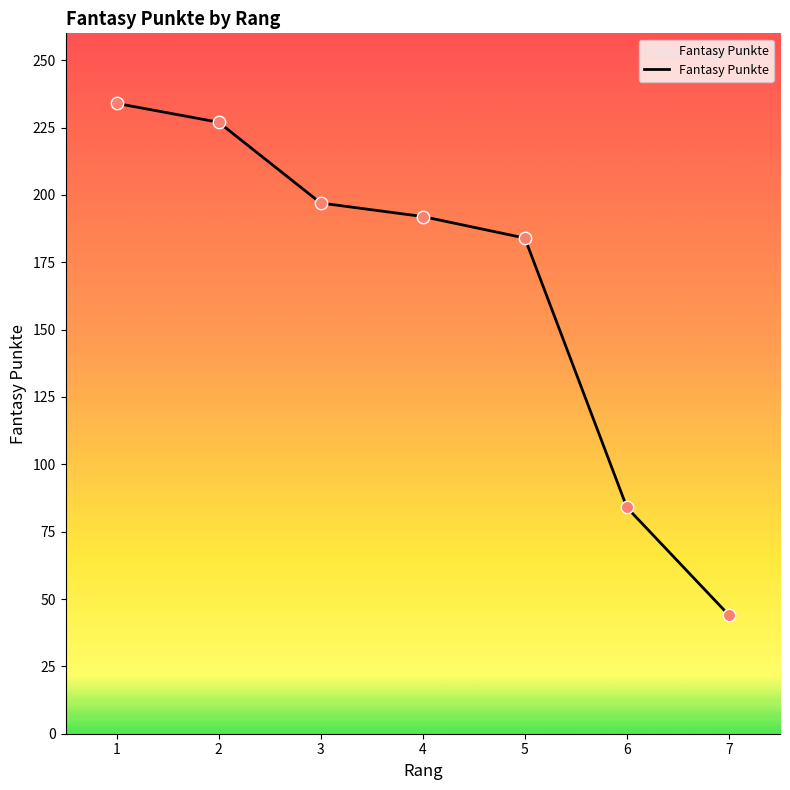

Between 1 and 4, which is larger?

1